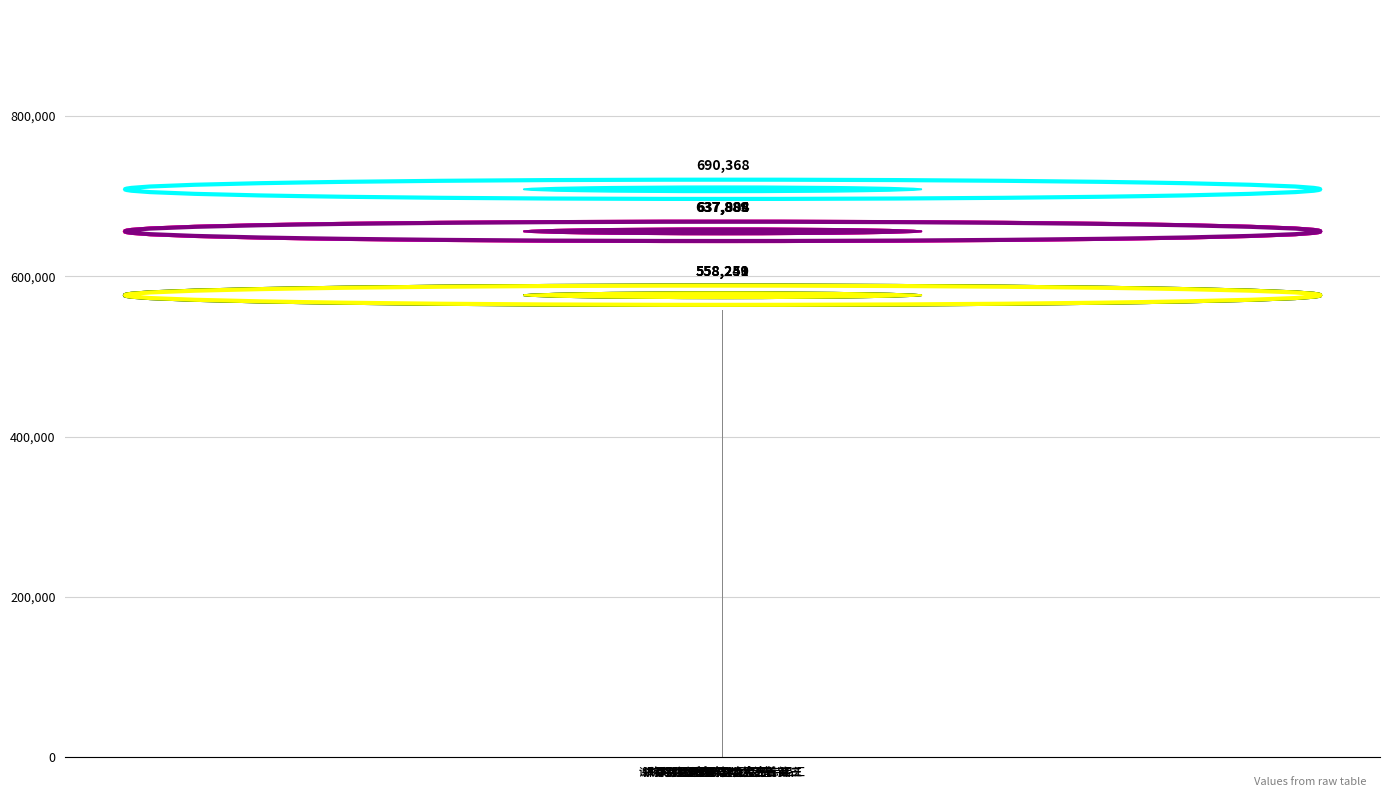

What is the label of the 2nd bar from the left?

洪都别意送陈粹之佥宪三首 其一